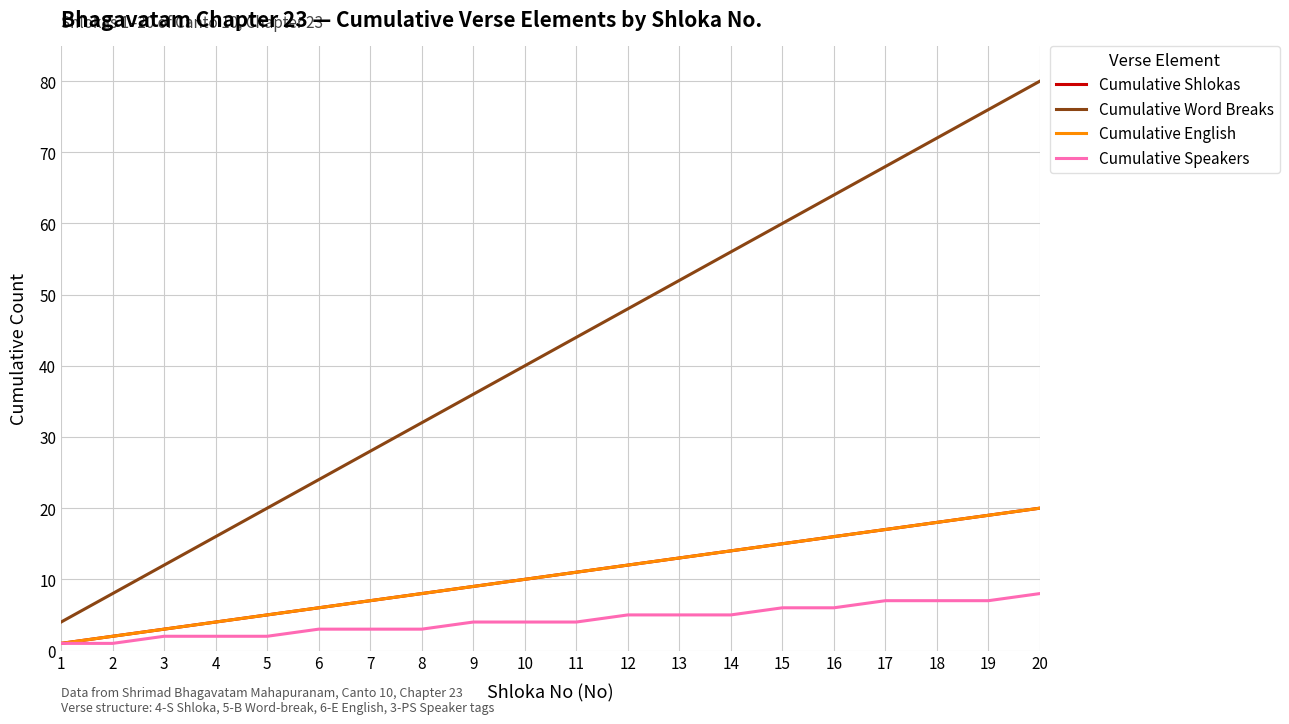

Is this an area chart (filled region under the line)?

No